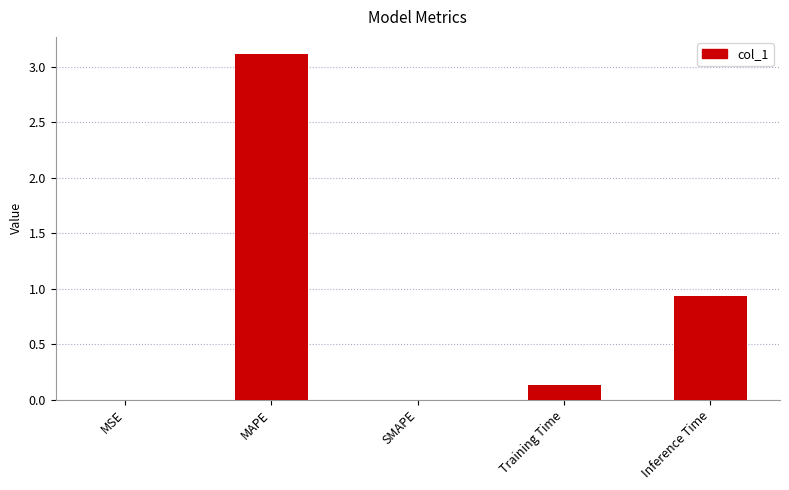

What value does the data have at MAPE?

3.1